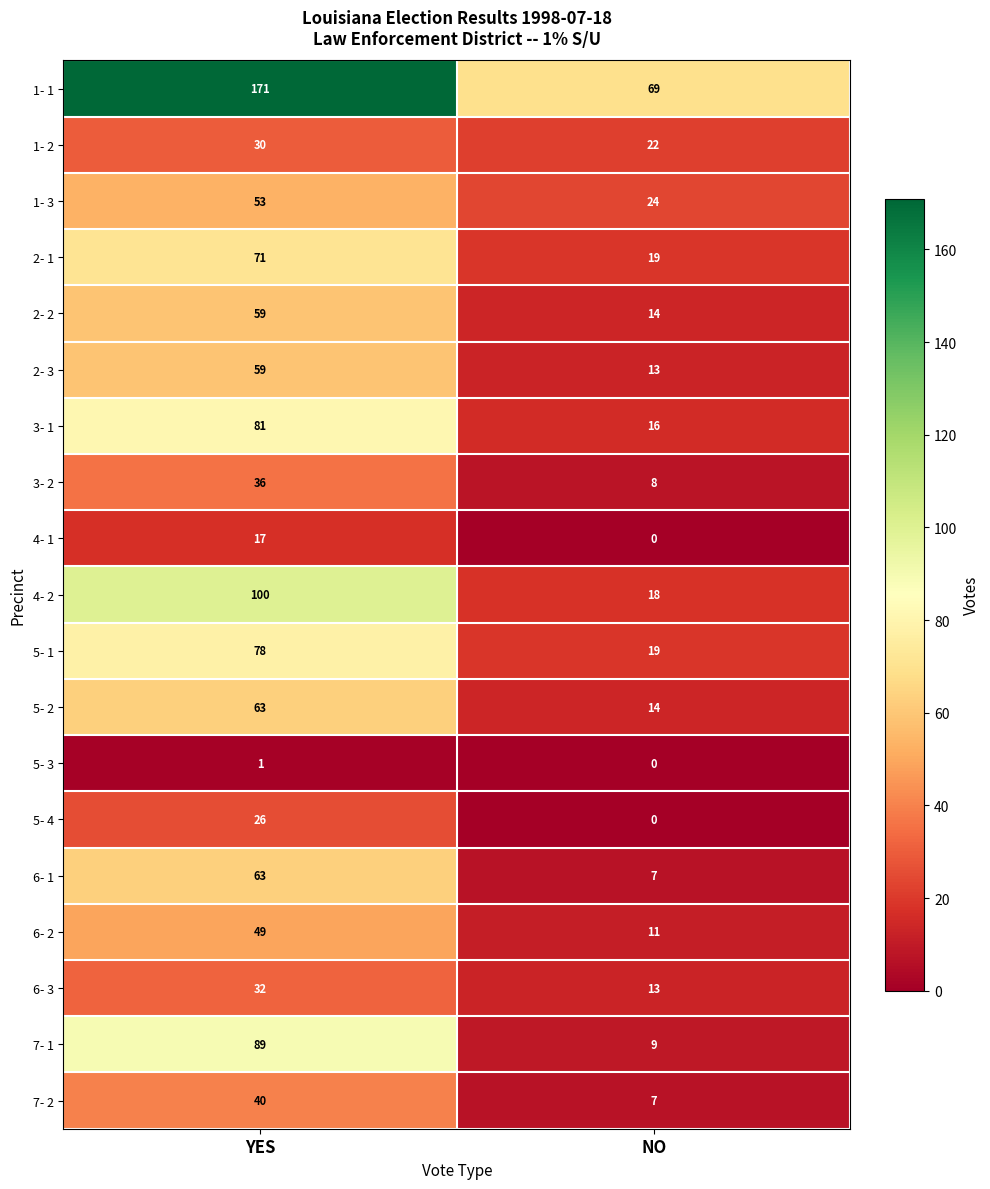

Which series has the largest total across all categories?

1- 1